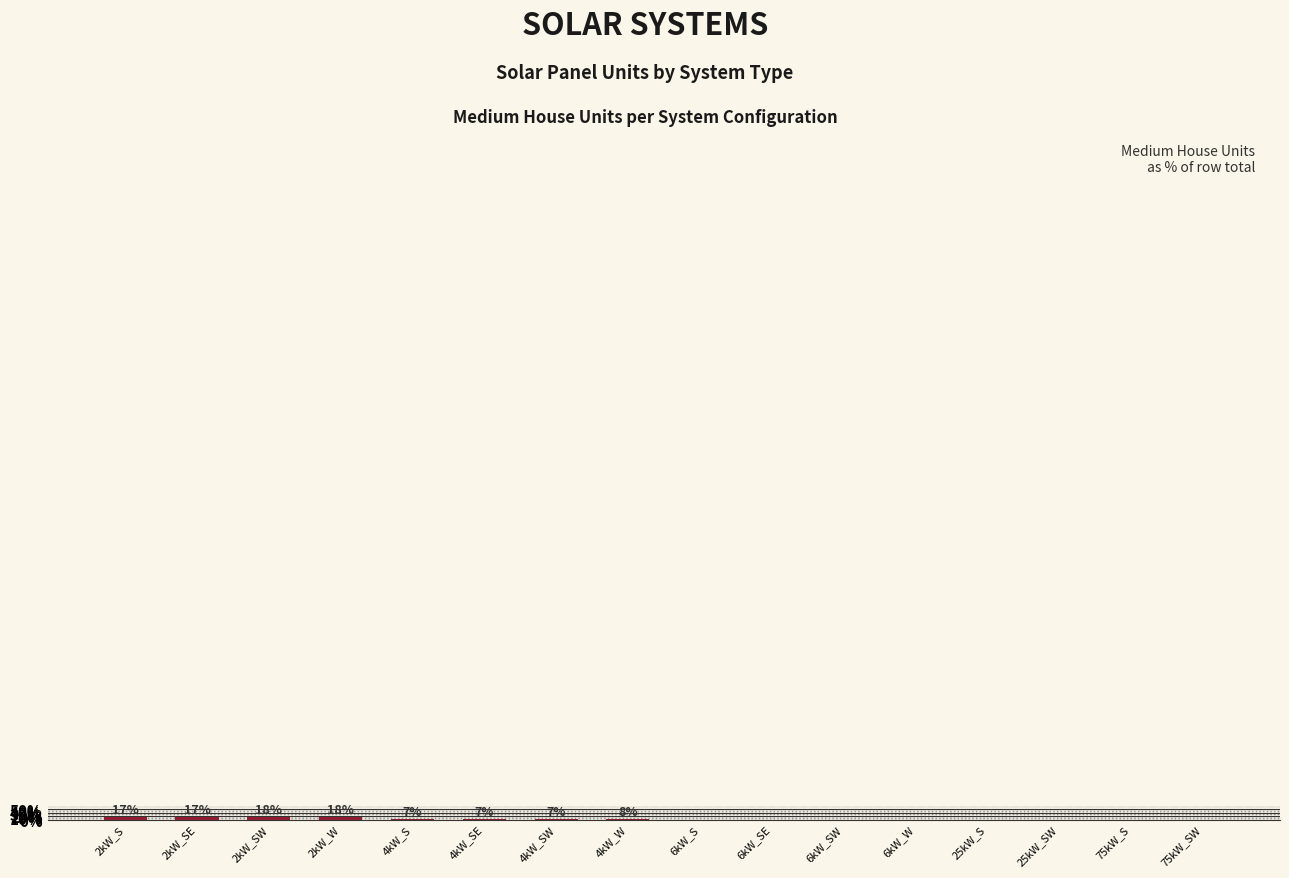

At which label is the value closest to 9?

4kW_W